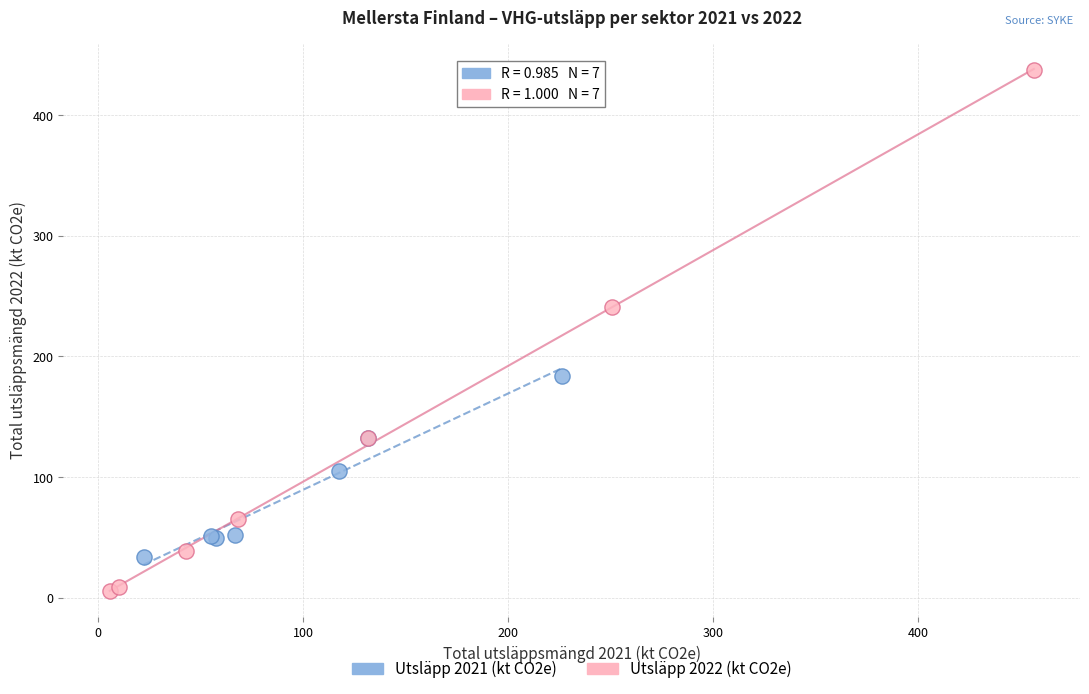

Which series contains the highest Y value?

Utsläpp 2022 (kt CO2e)